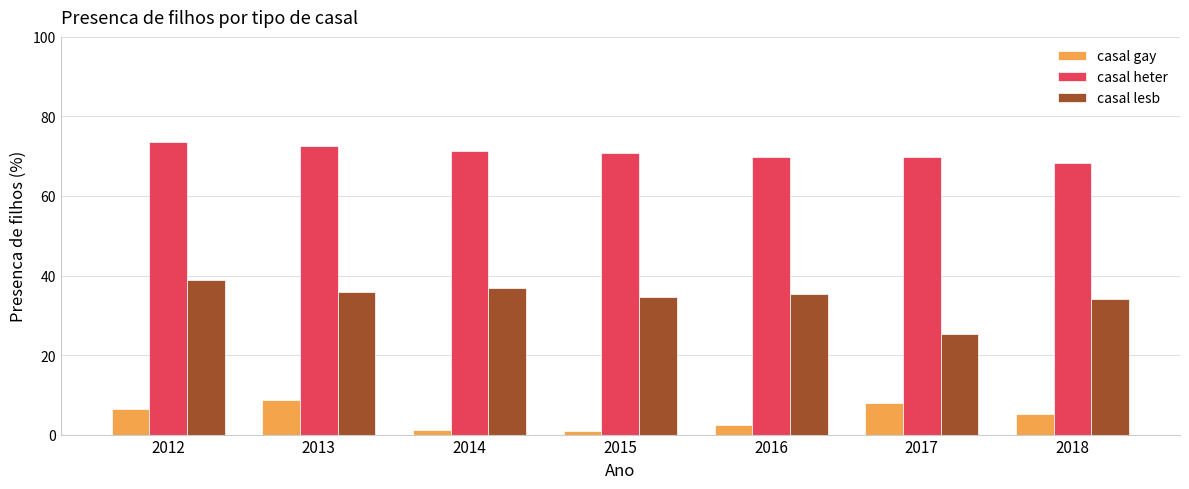

Where does the casal gay series first go above 5?

2012